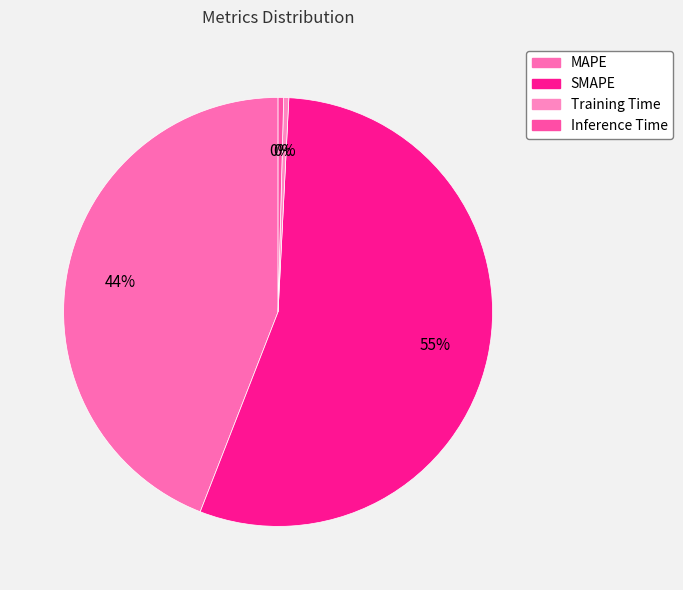

How many slices are in this pie chart?

4